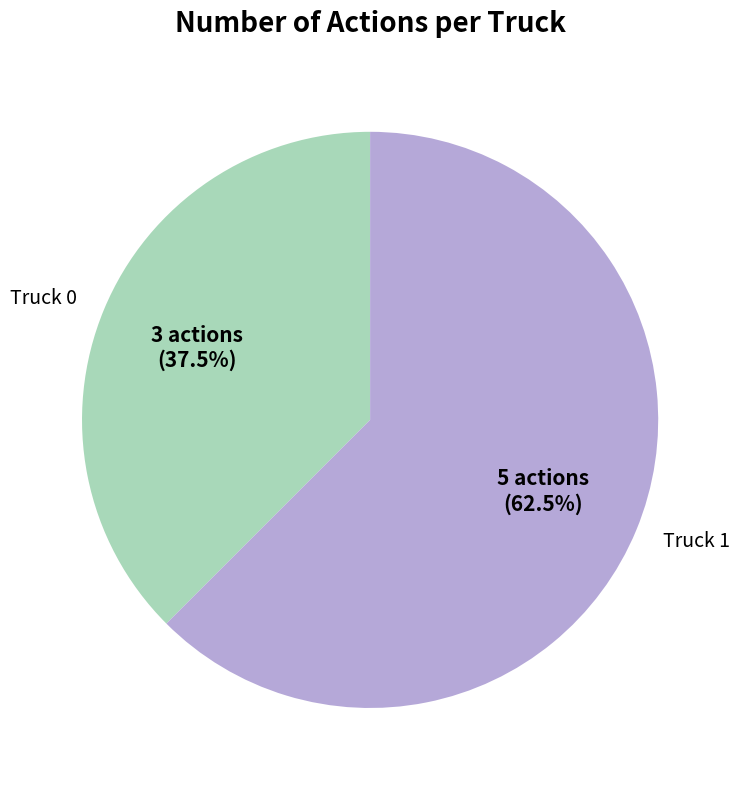

Rank the categories by value from highest to lowest.

Truck 1, Truck 0